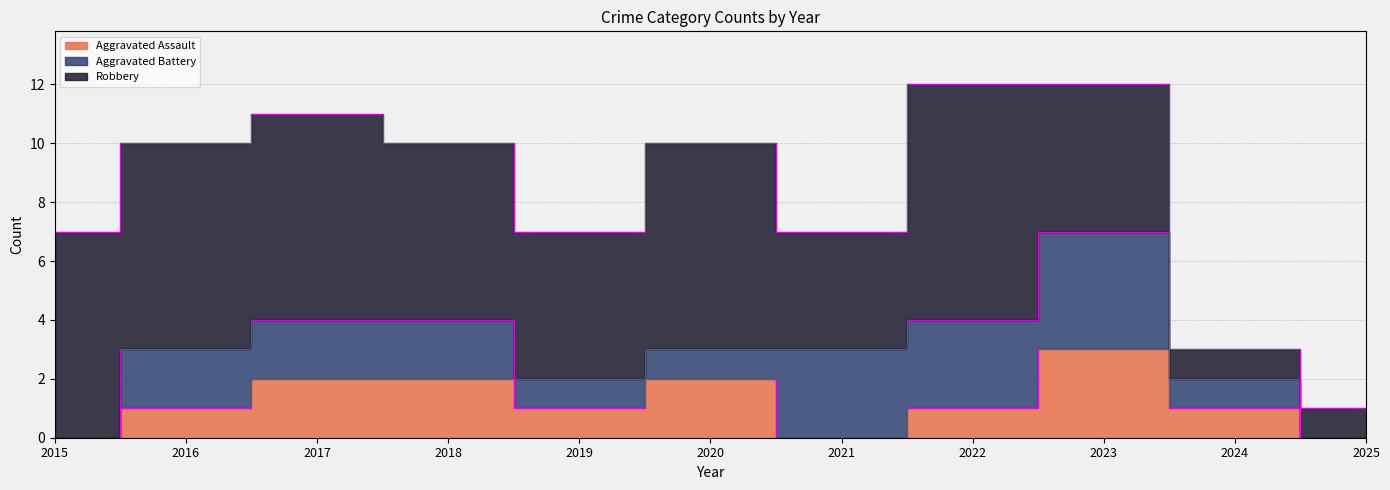

Between 2016 and 2023, which is larger?

2023